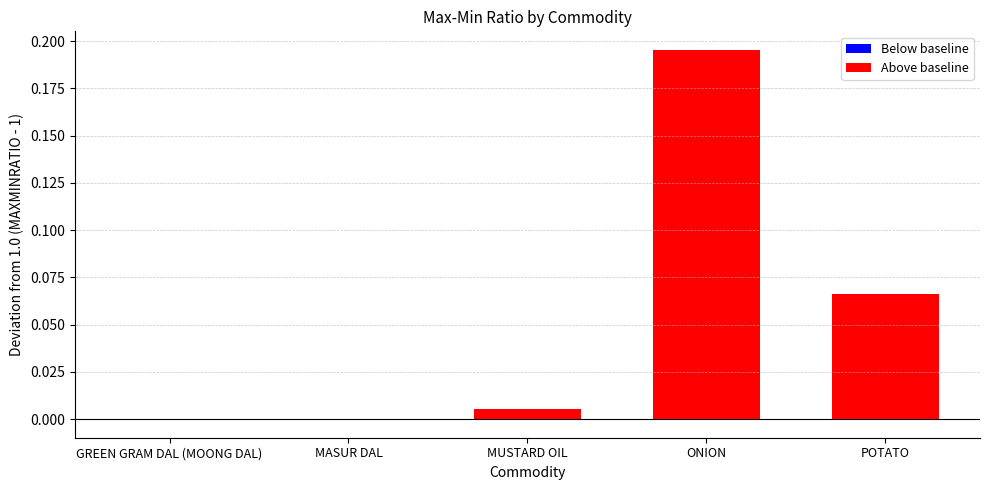

Which category has the lowest value across all series?

MASUR DAL